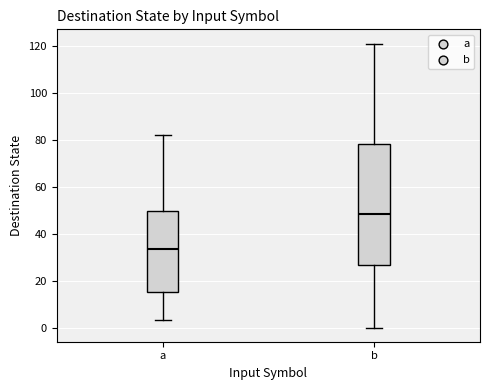

Reading left to right, transcribe this box plot: for each box, give where its median line is, the range the box spans, and where its two whiskers end, as read against the y-axis. The values are not printed on the chart, so give them approximately, as read against the axis.

a: median 34, box 16 to 50, whiskers 4 to 82
b: median 48, box 26 to 78, whiskers 0 to 122